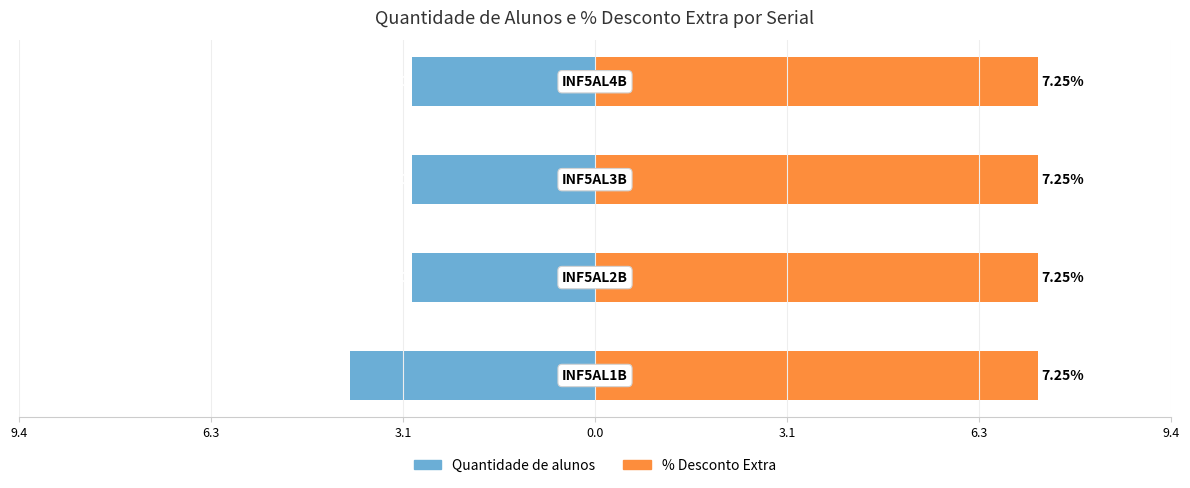

At how many categories does at least one series exceed -3?

4